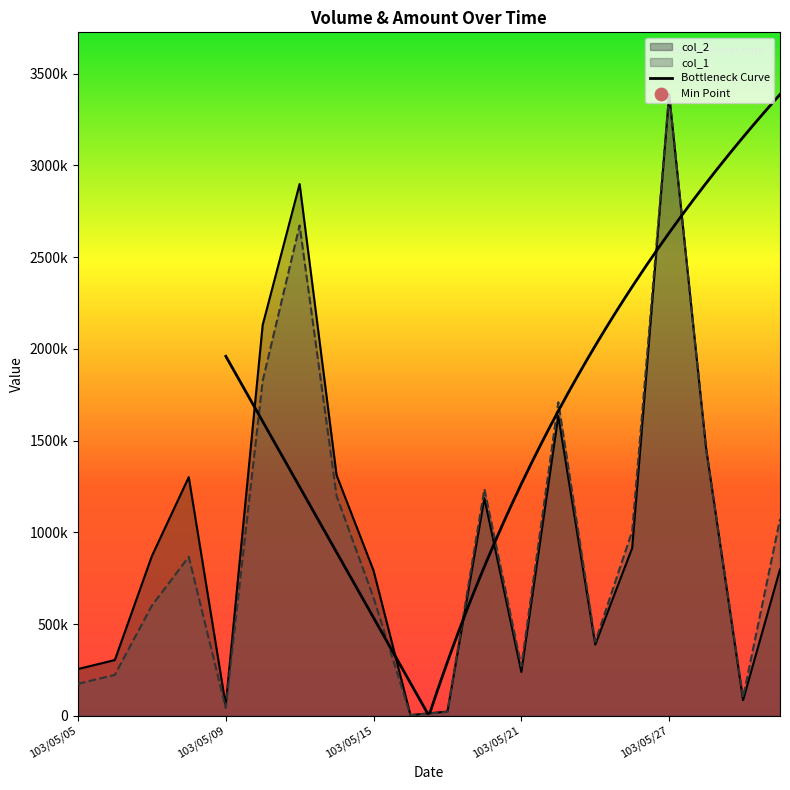

Which series has the largest total across all categories?

col_2